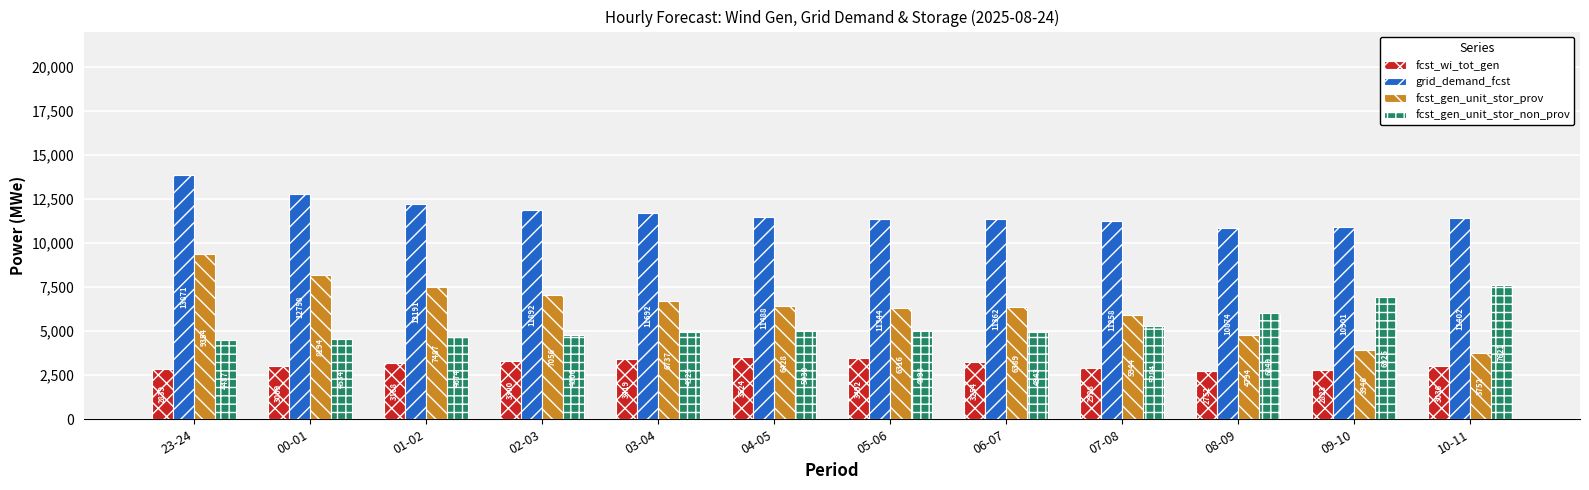

At which label does fcst_gen_unit_stor_prov first exceed 6428?

23-24